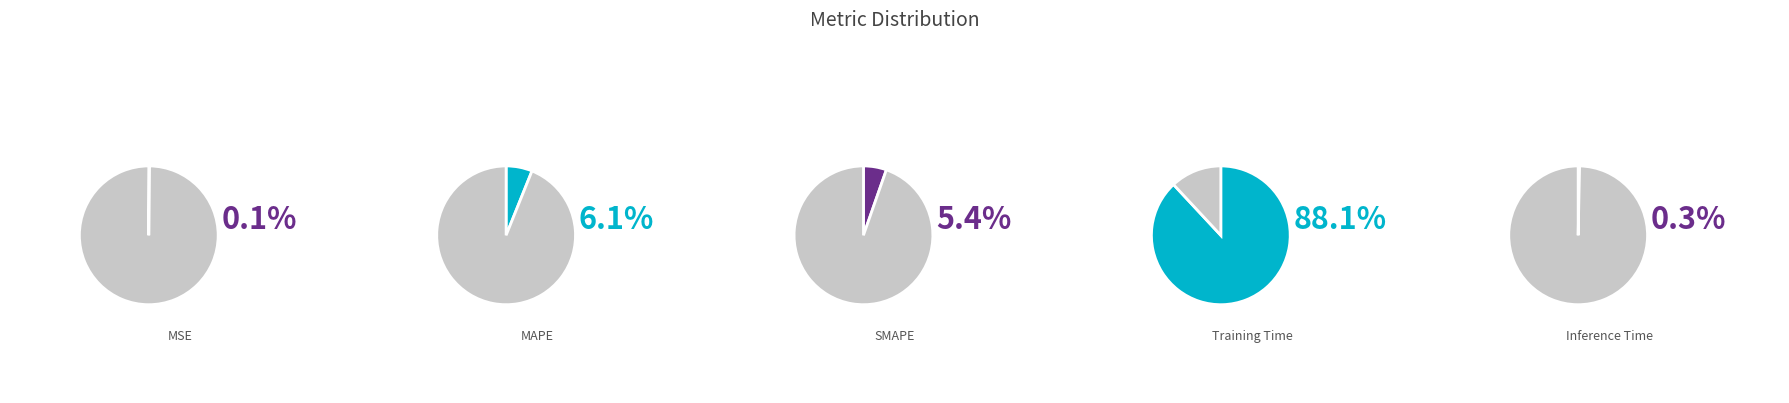

Between Inference Time and Training Time, which is larger?

Training Time